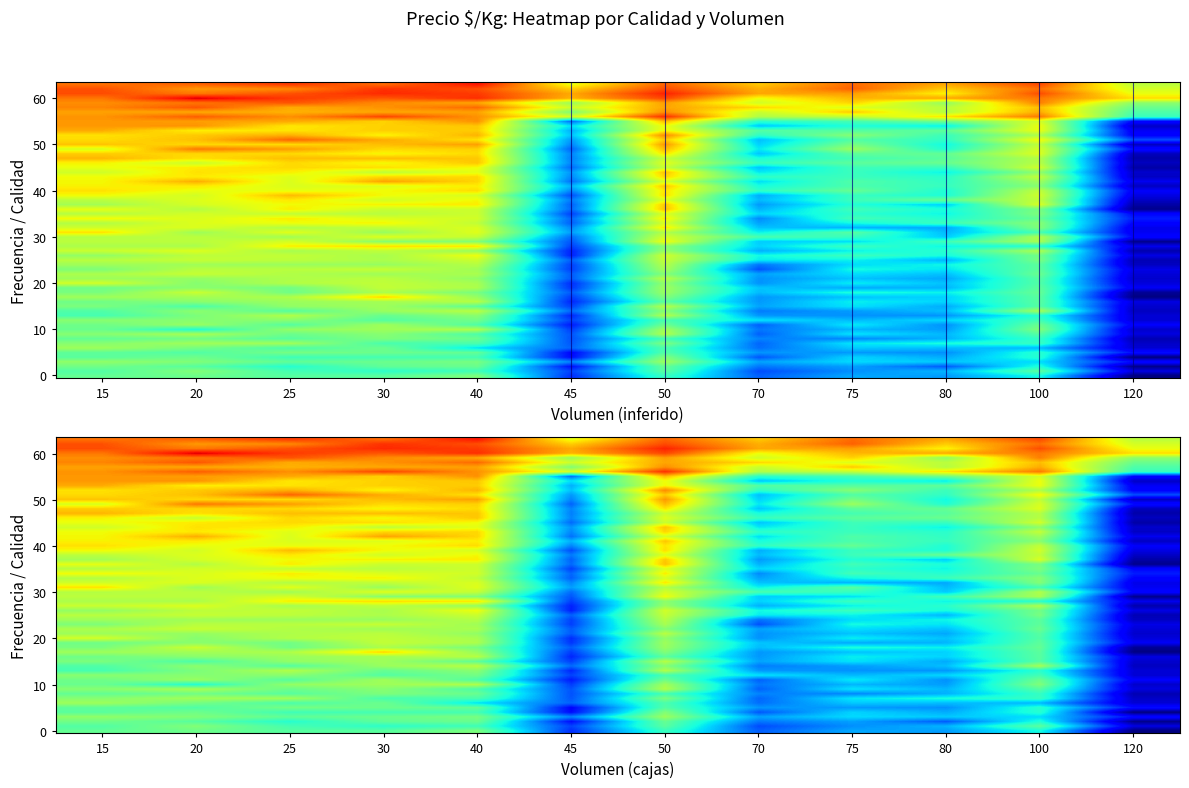

What is the difference between the maximum and minimum values?

0.6